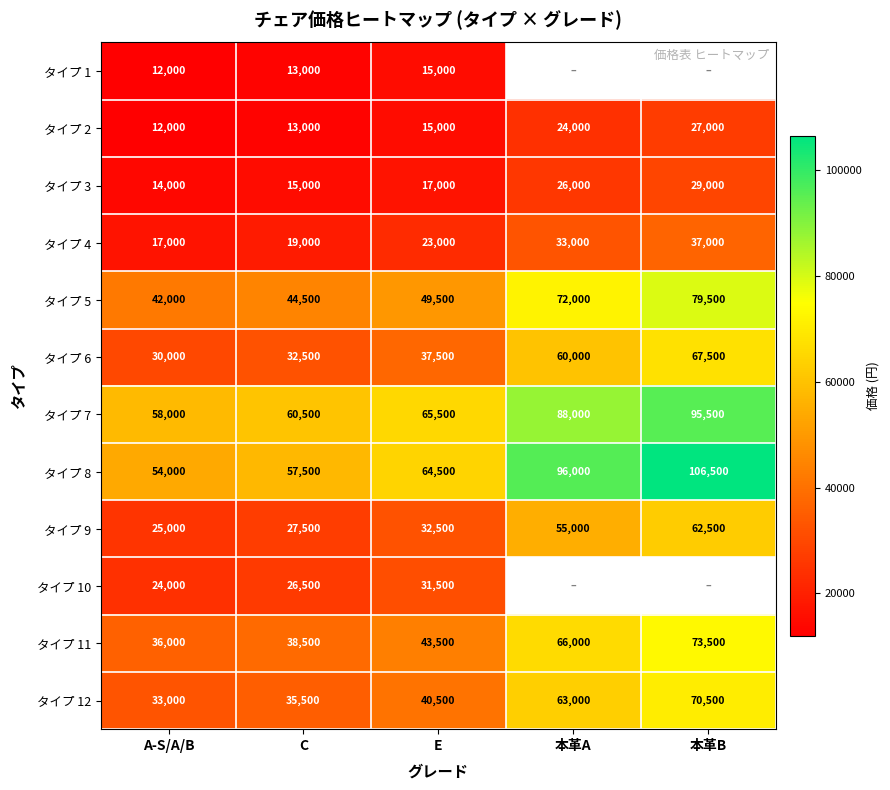

Is the value of タイプ 8 at A-S/A/B greater than the value of タイプ 2 at 本革B?

Yes